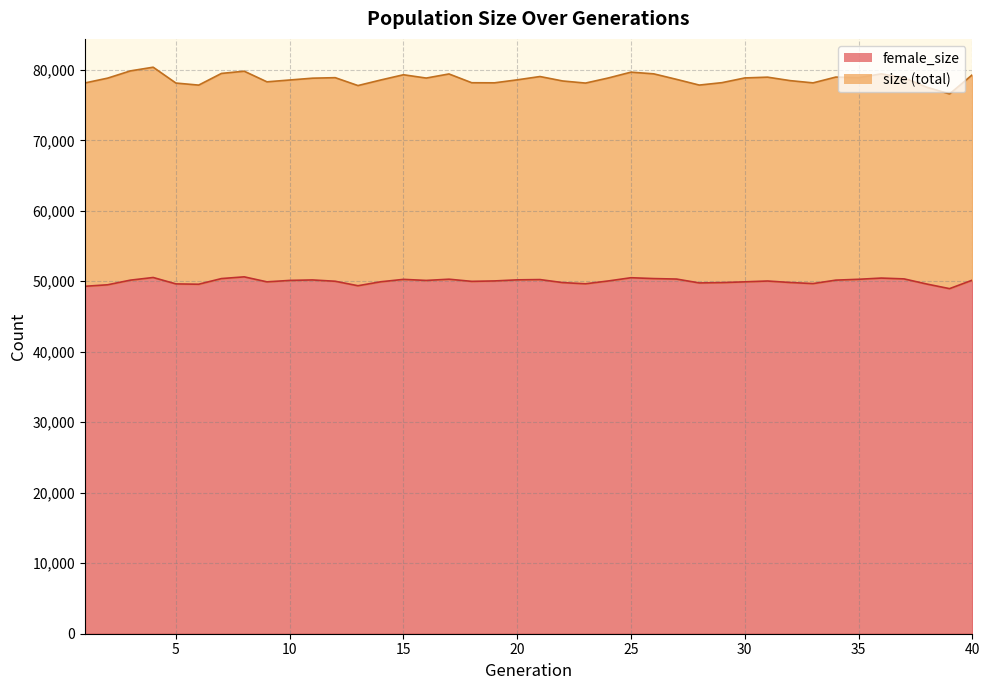

Where is the first local minimum for female_size?

6